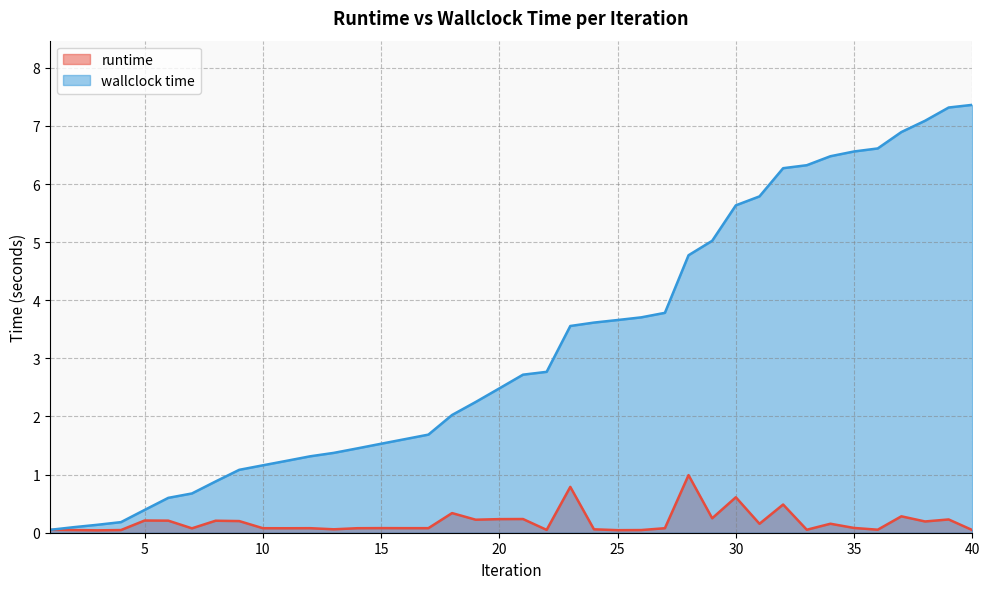

The value of runtime at 18 is 0.5. True or false?

False